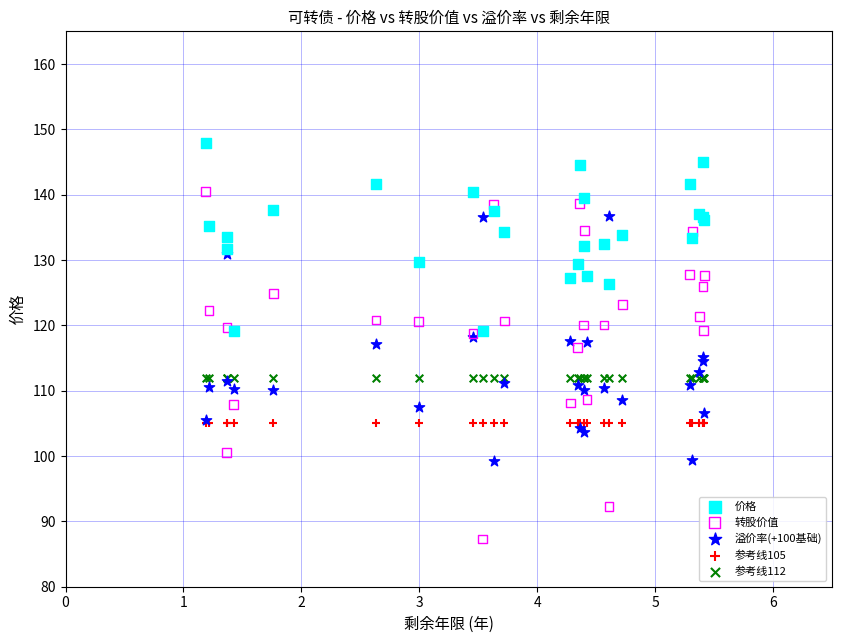

Which series reaches the minimum Y coordinate?

转股价值